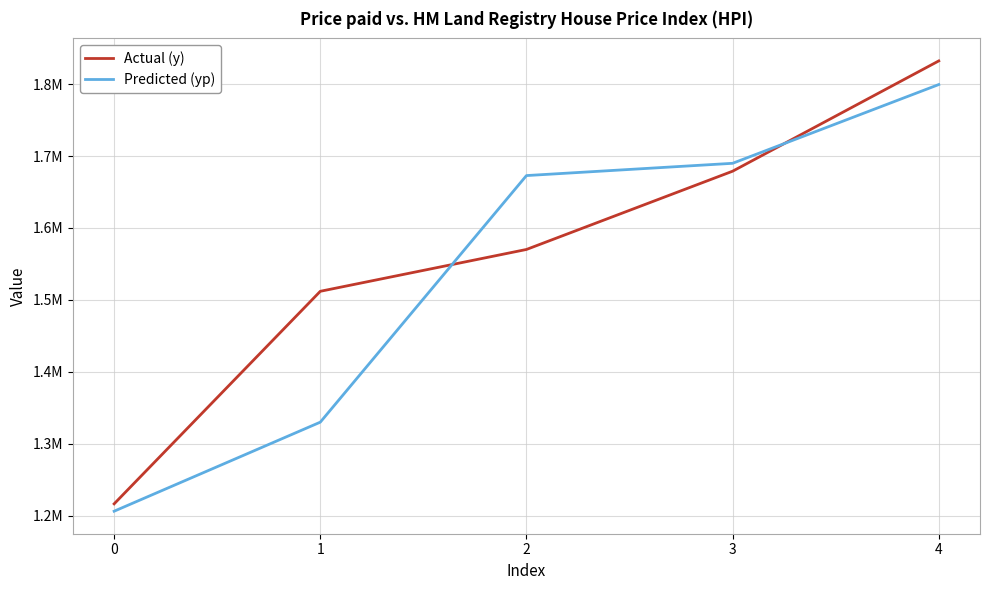

At how many categories does at least one series exceed 1686659?

2